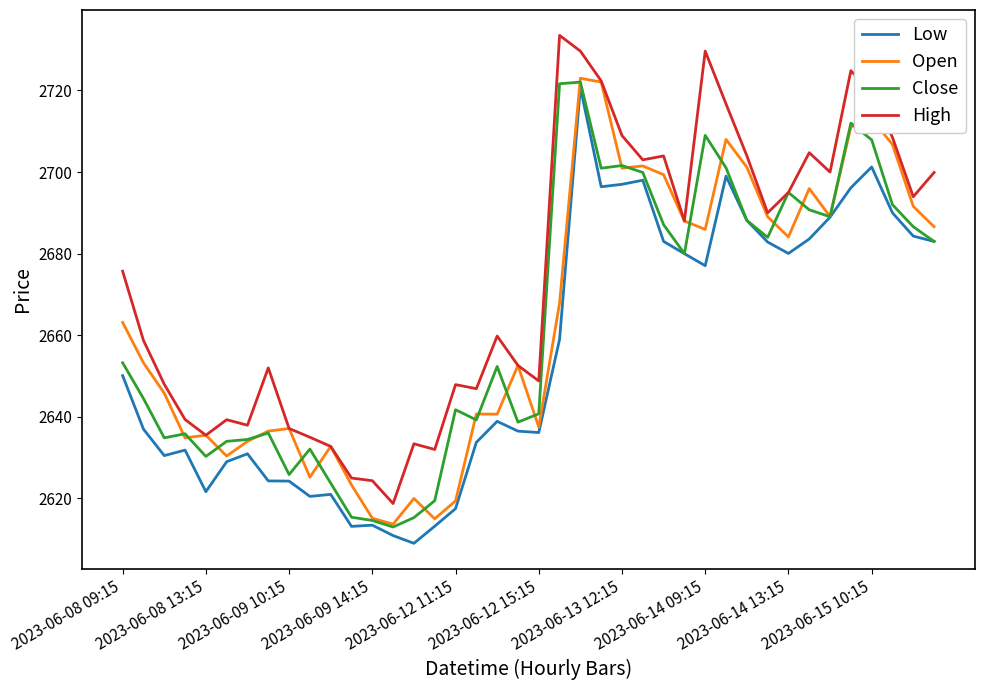

What is the smallest value displayed?

2609.0